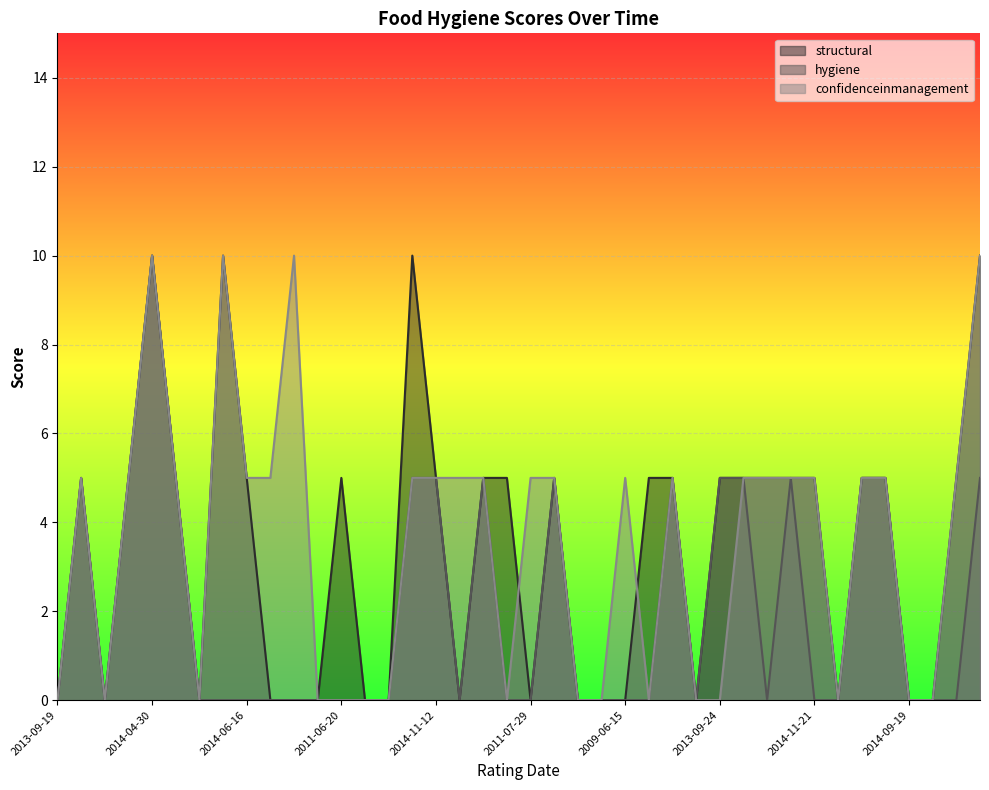

Does the chart display data point markers on the line(s)?

No